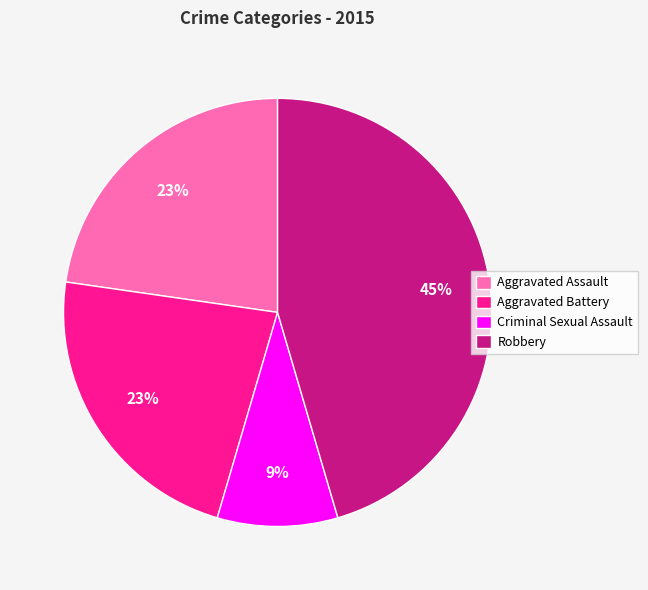

How many segments does this pie chart have?

4